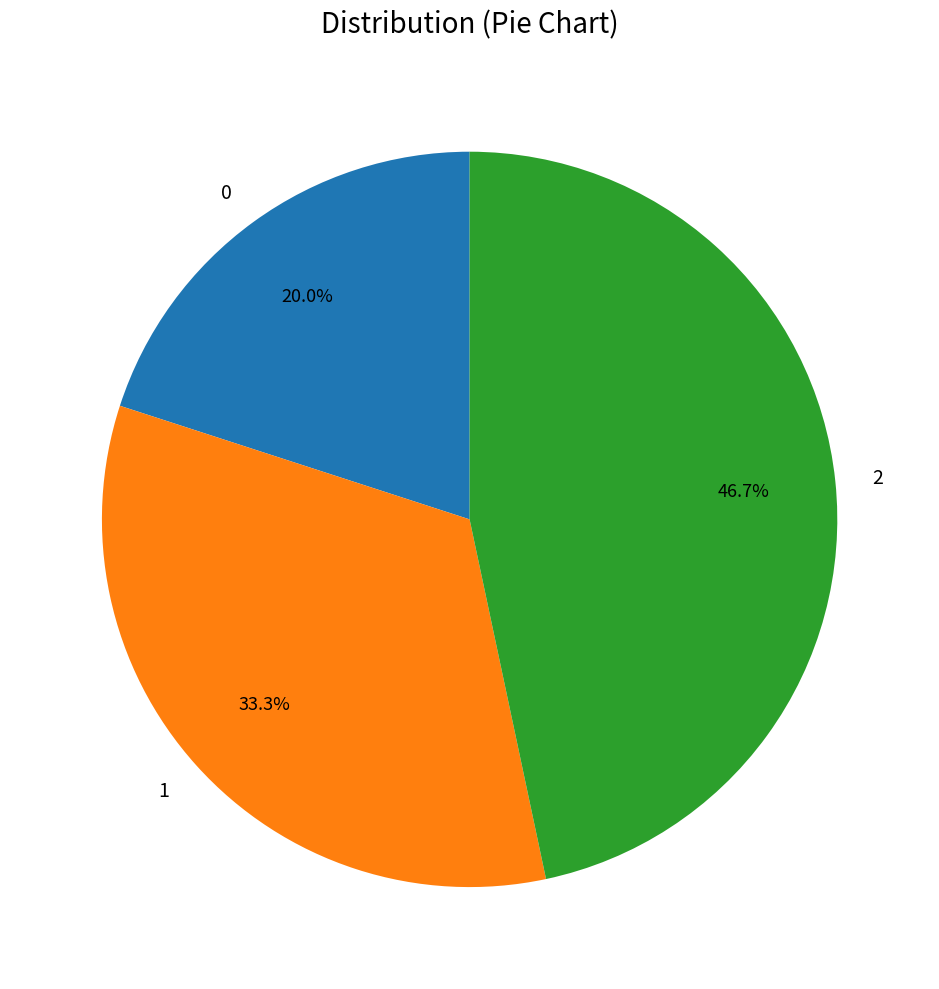

To the nearest percent, what is the difference between the largest and smallest slice percentages?

27%